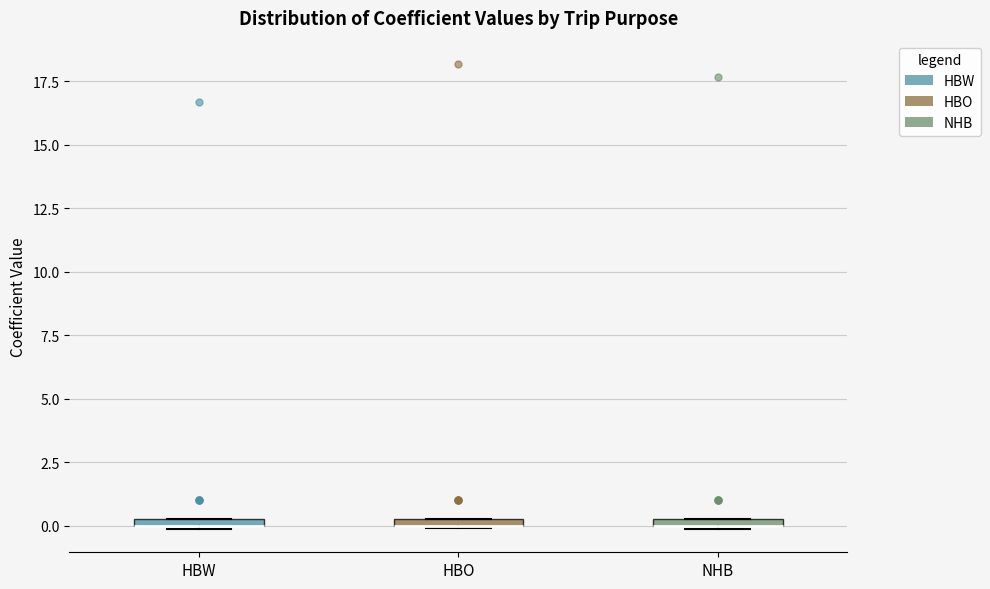

Where is the lower edge of the box for HBW on the y-axis? The values are not printed on the chart, so give them approximately, as read against the axis.

0.0